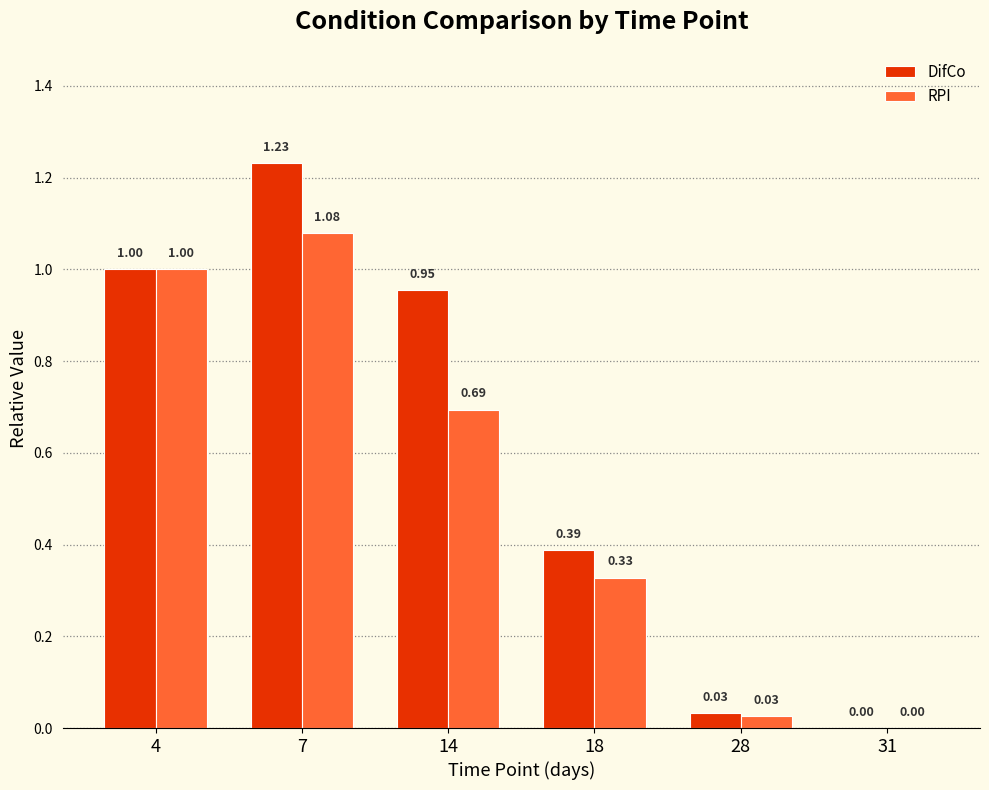

What is the sum of all DifCo values?

3.6